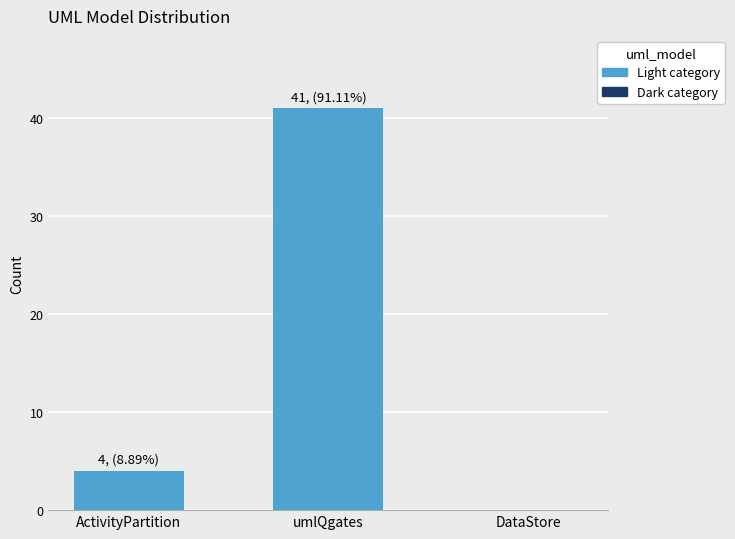

How many categories are shown in the chart?

3